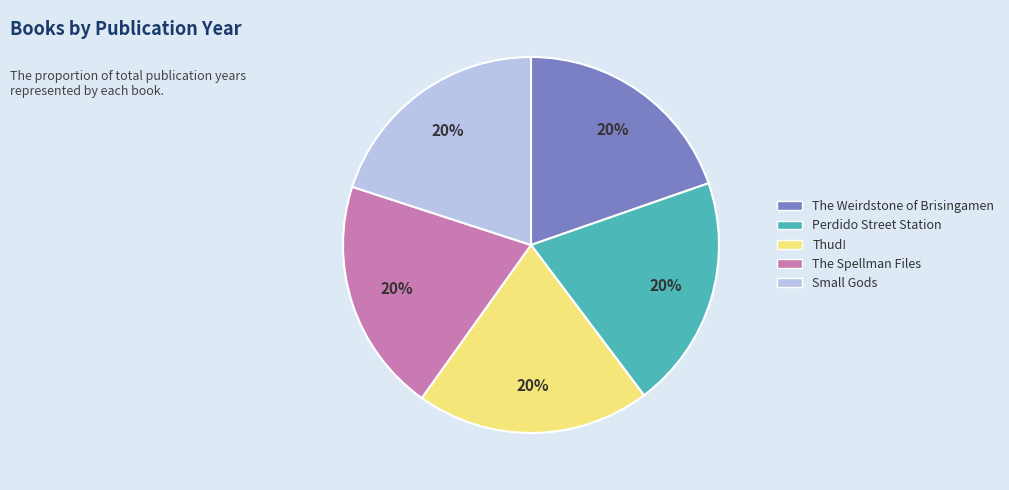

How many segments does this pie chart have?

5